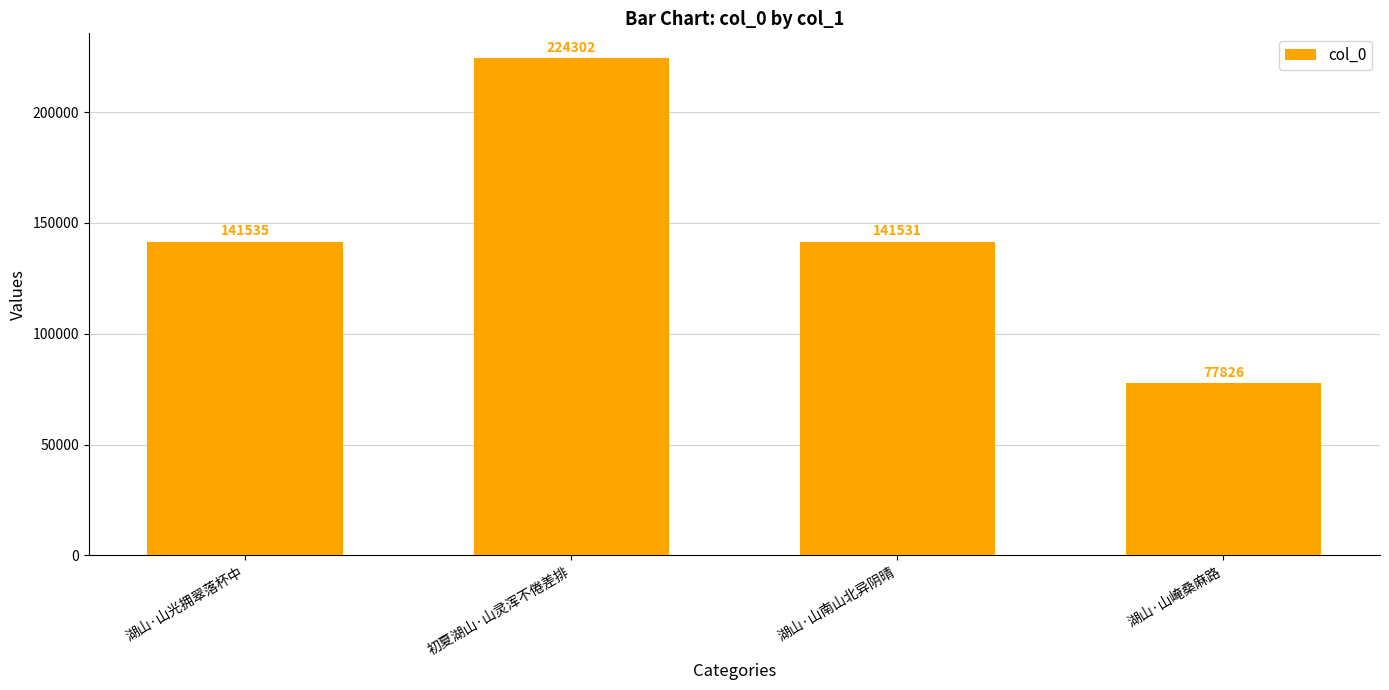

What is the label of the 4th bar from the left?

湖山·山崦桑麻路